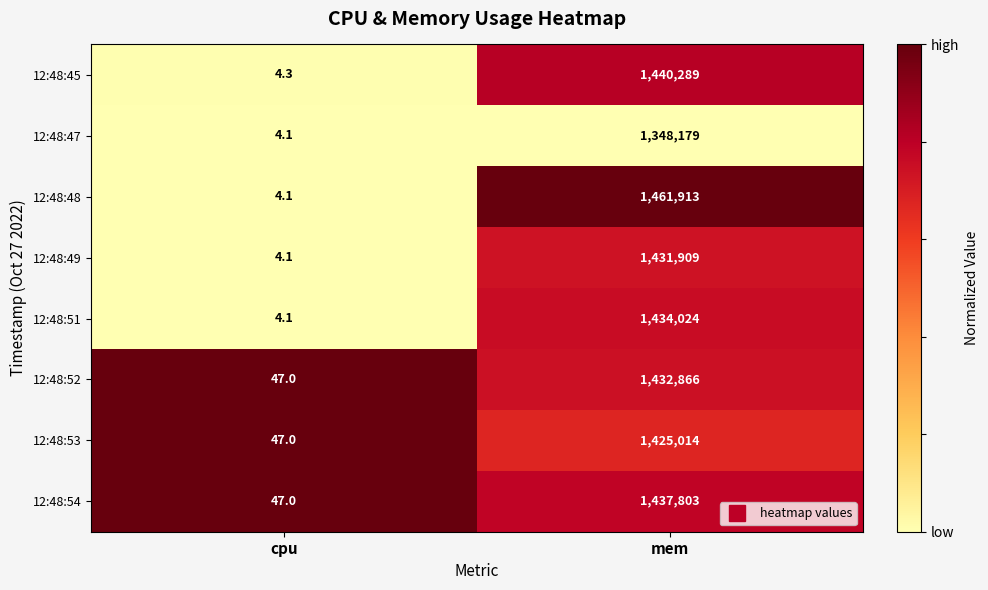

How many distinct data groups are displayed?

8